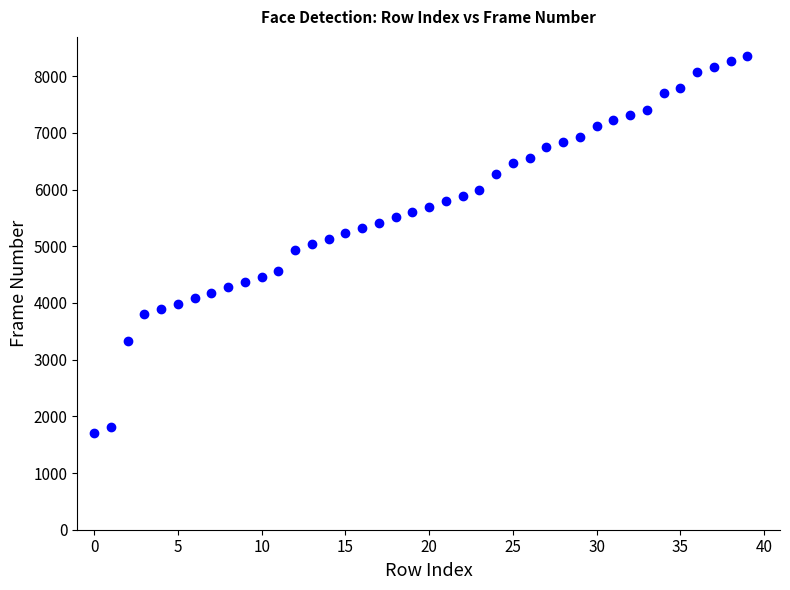

What is the range of Y values (max minus min)?

6650